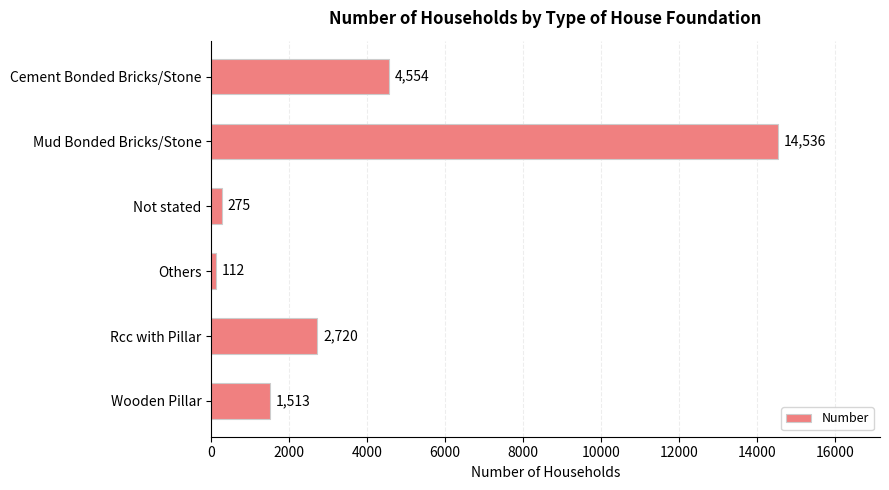

Reading top to bottom, list all the values displayed in this chart.

Cement Bonded Bricks/Stone=4554	Mud Bonded Bricks/Stone=14536	Not stated=275	Others=112	Rcc with Pillar=2720	Wooden Pillar=1513